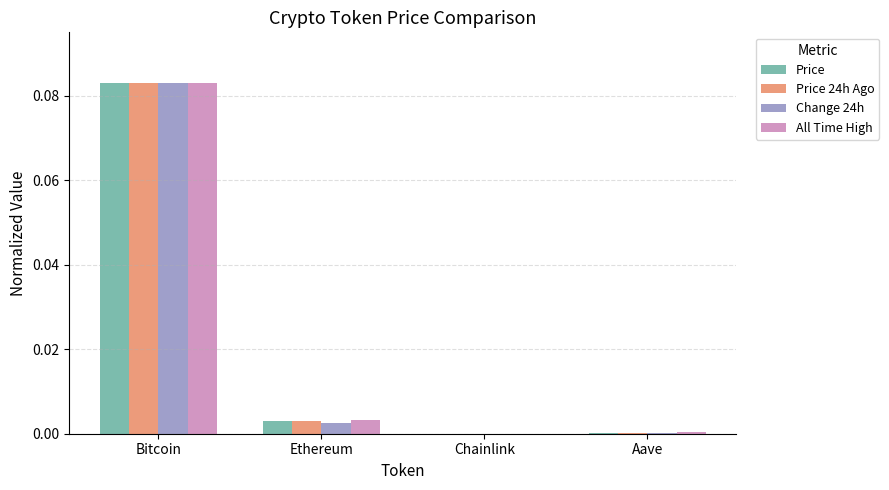

Which series has the widest spread of values?

Change 24h